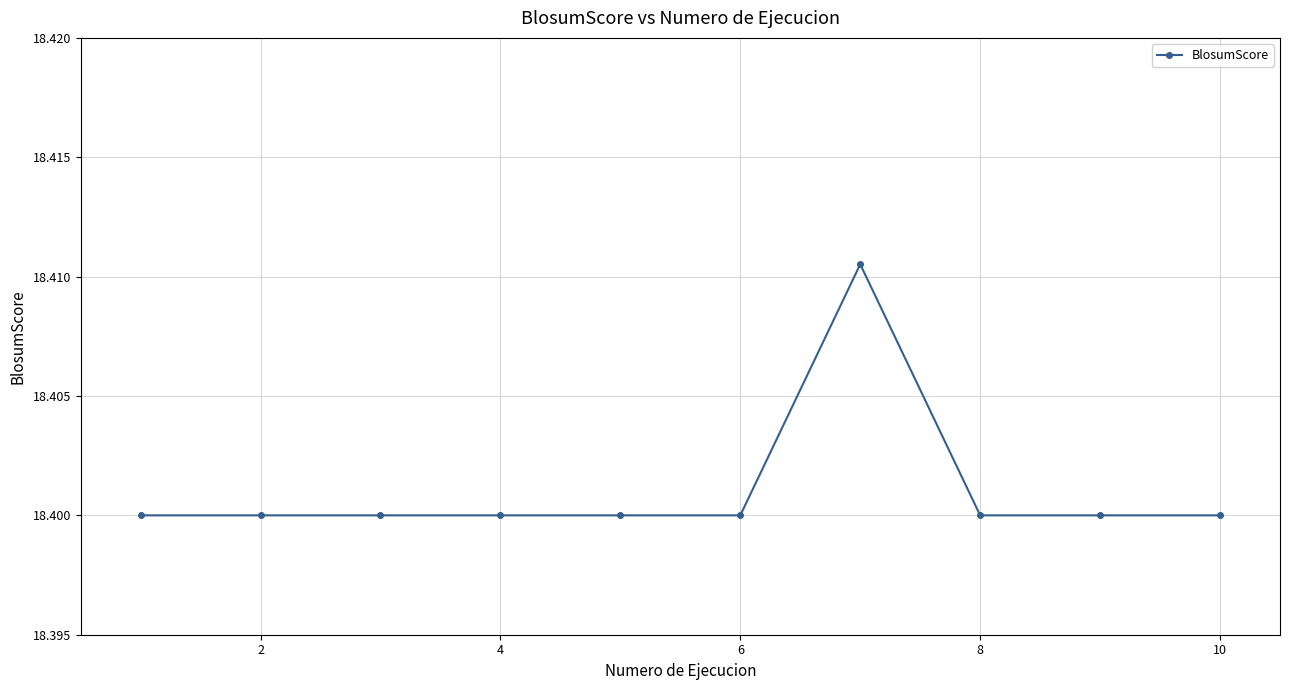

How many values are between 18 and 19?

10